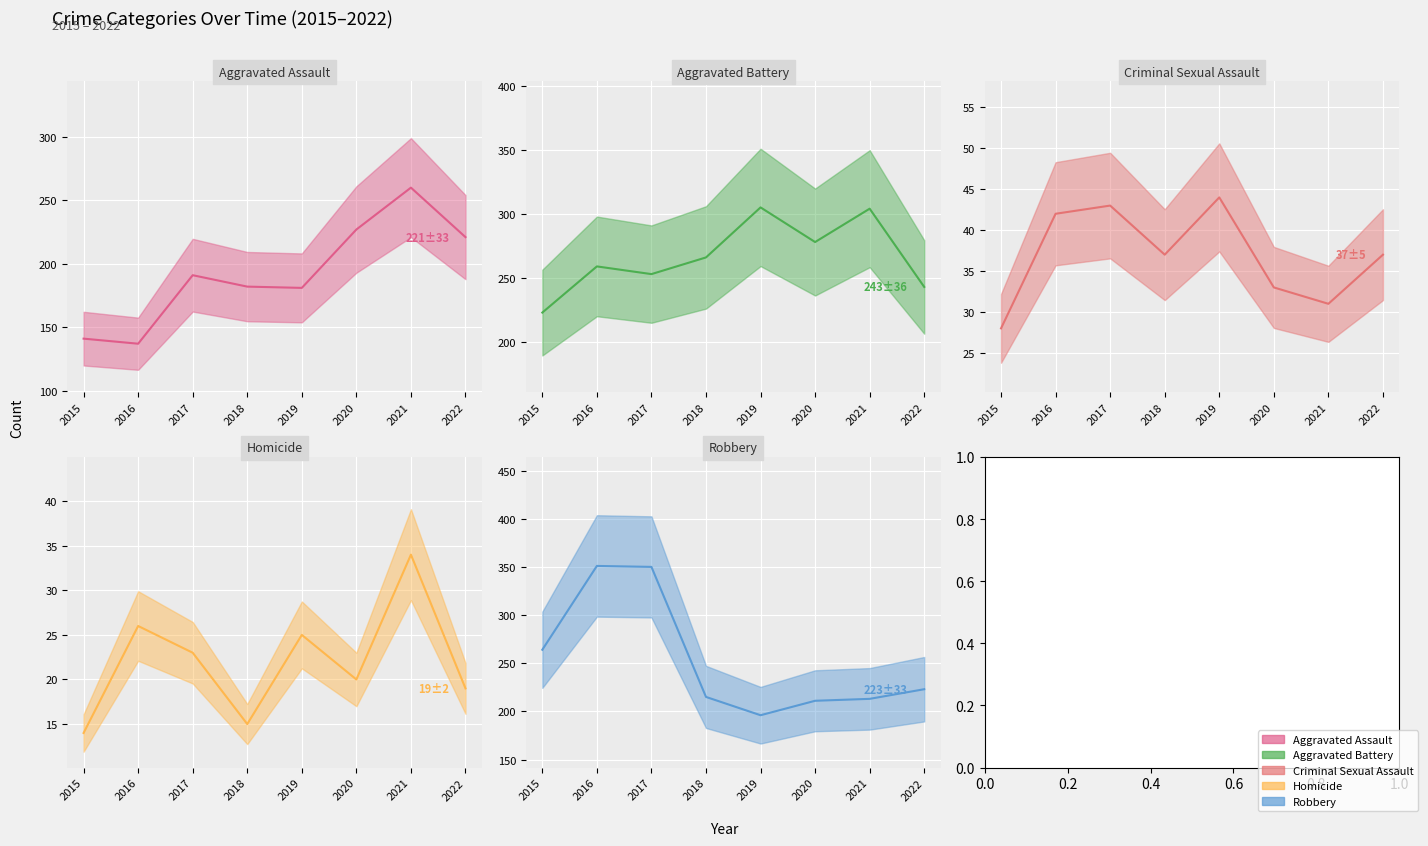

Read the Robbery value at 2022, to the nearest 50.

200